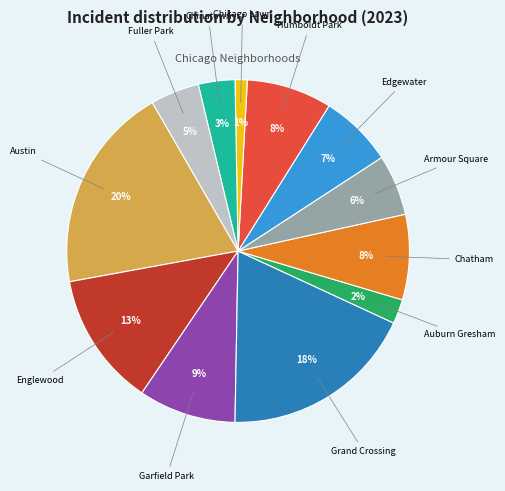

How many slices are in this pie chart?

12